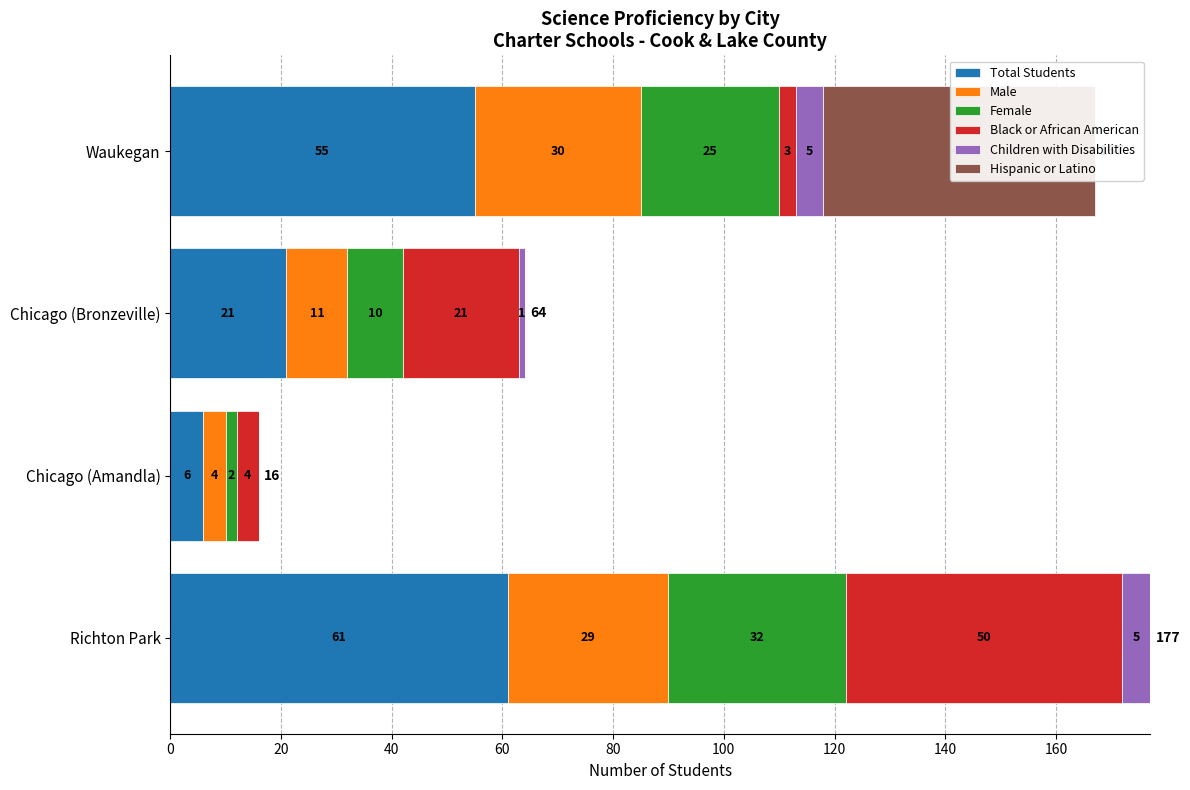

List the series in order of their peak value, lowest first.

Children with Disabilities, Male, Female, Hispanic or Latino, Black or African American, Total Students